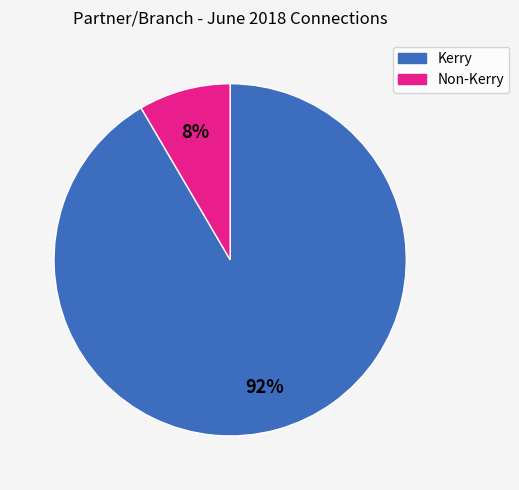

To the nearest percent, what is the average slice percentage?

50%